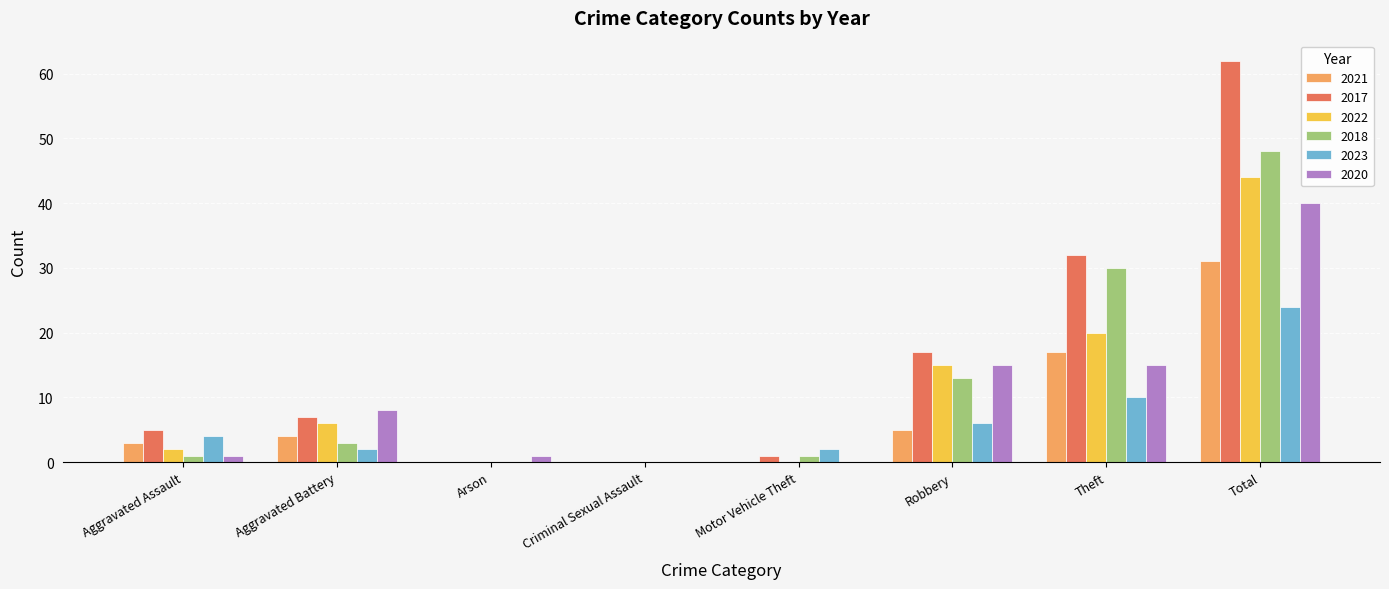

What is the highest value of the 2021 series?

31